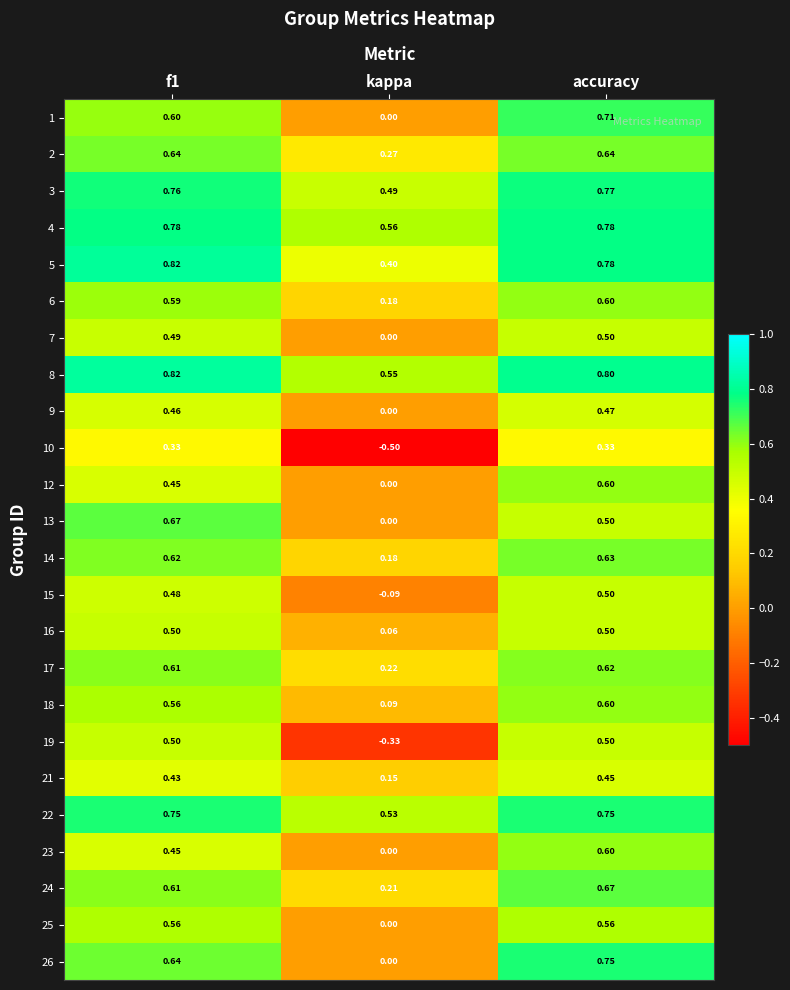

At which label does 14 reach its peak?

accuracy